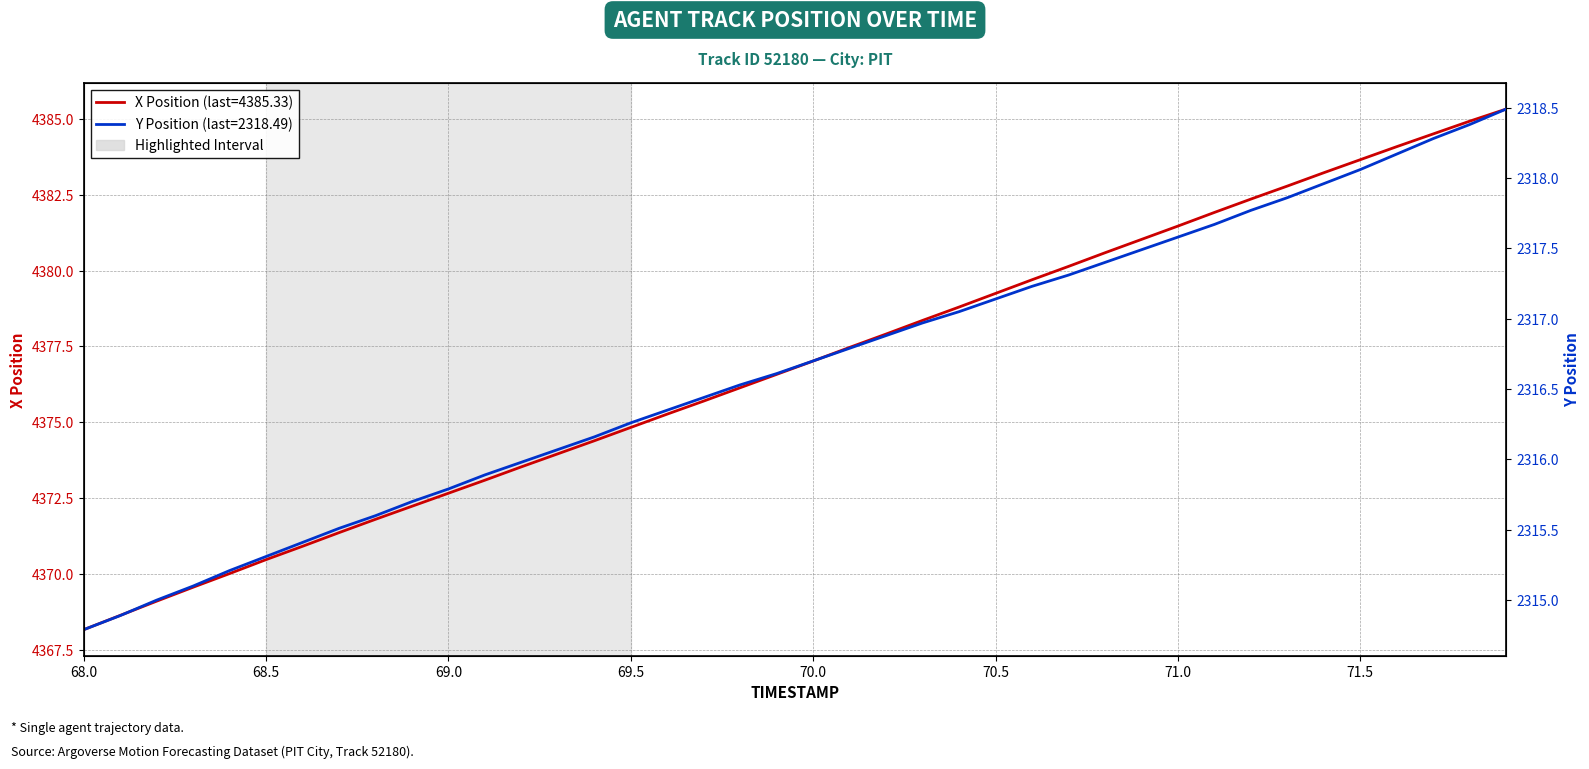

The value of X Position at 68.1 is 4368.6. True or false?

True